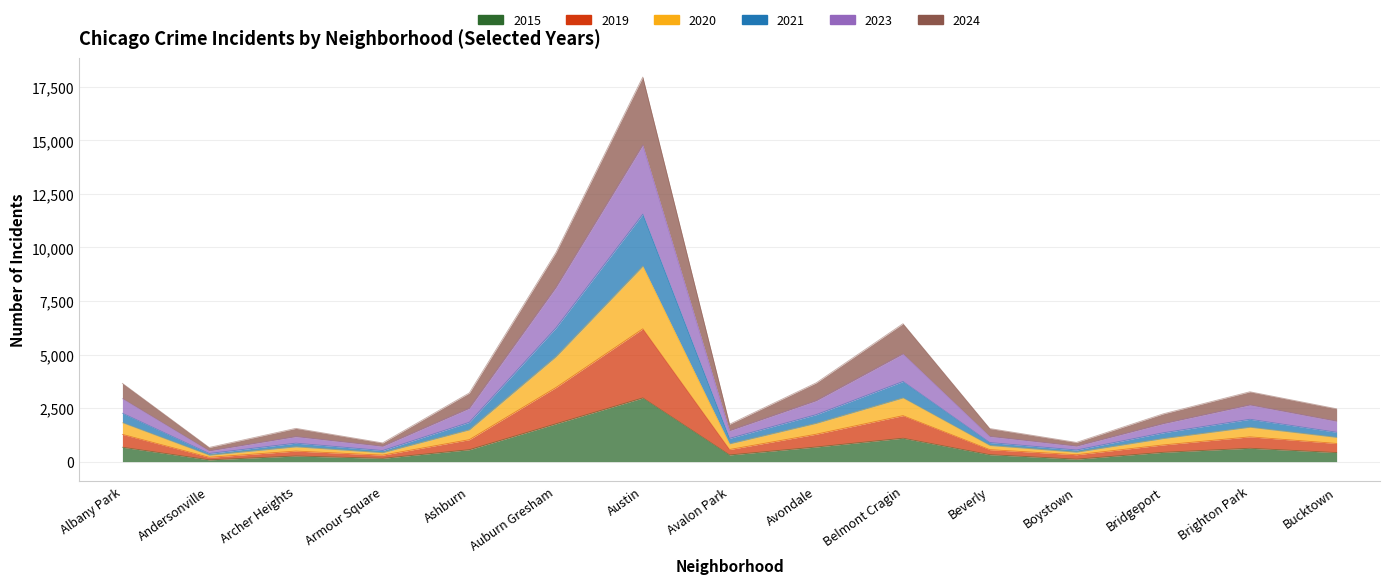

True or false: 2024 has more than 0 points higher than both neighbors.

True